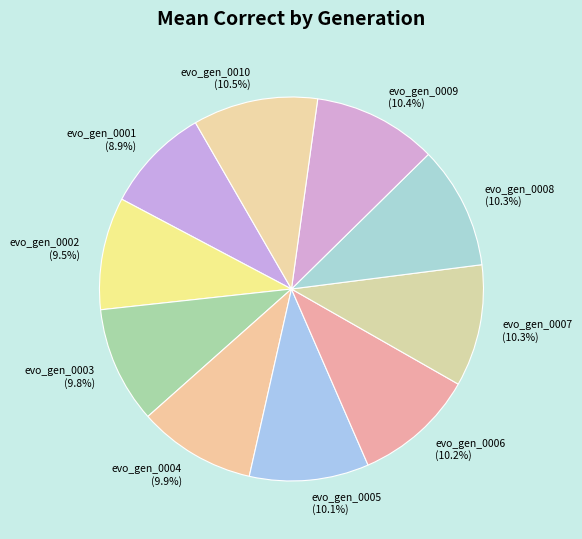

Count the number of slices in the pie.

10